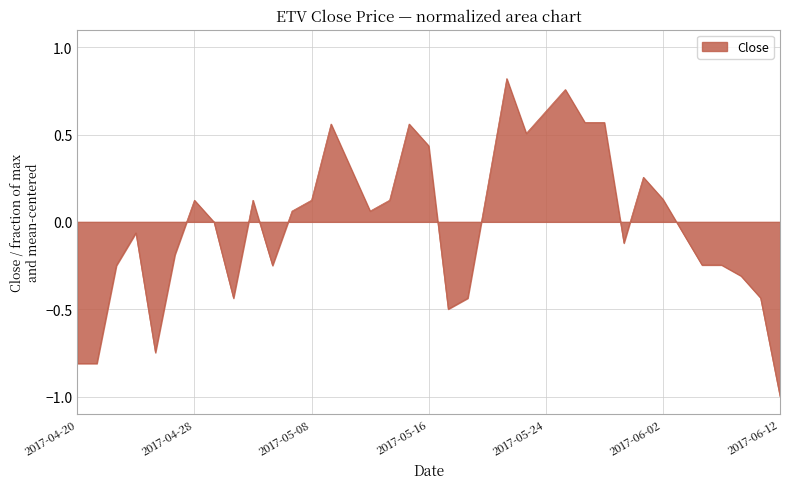

What is the difference between the maximum and minimum values?

1.8